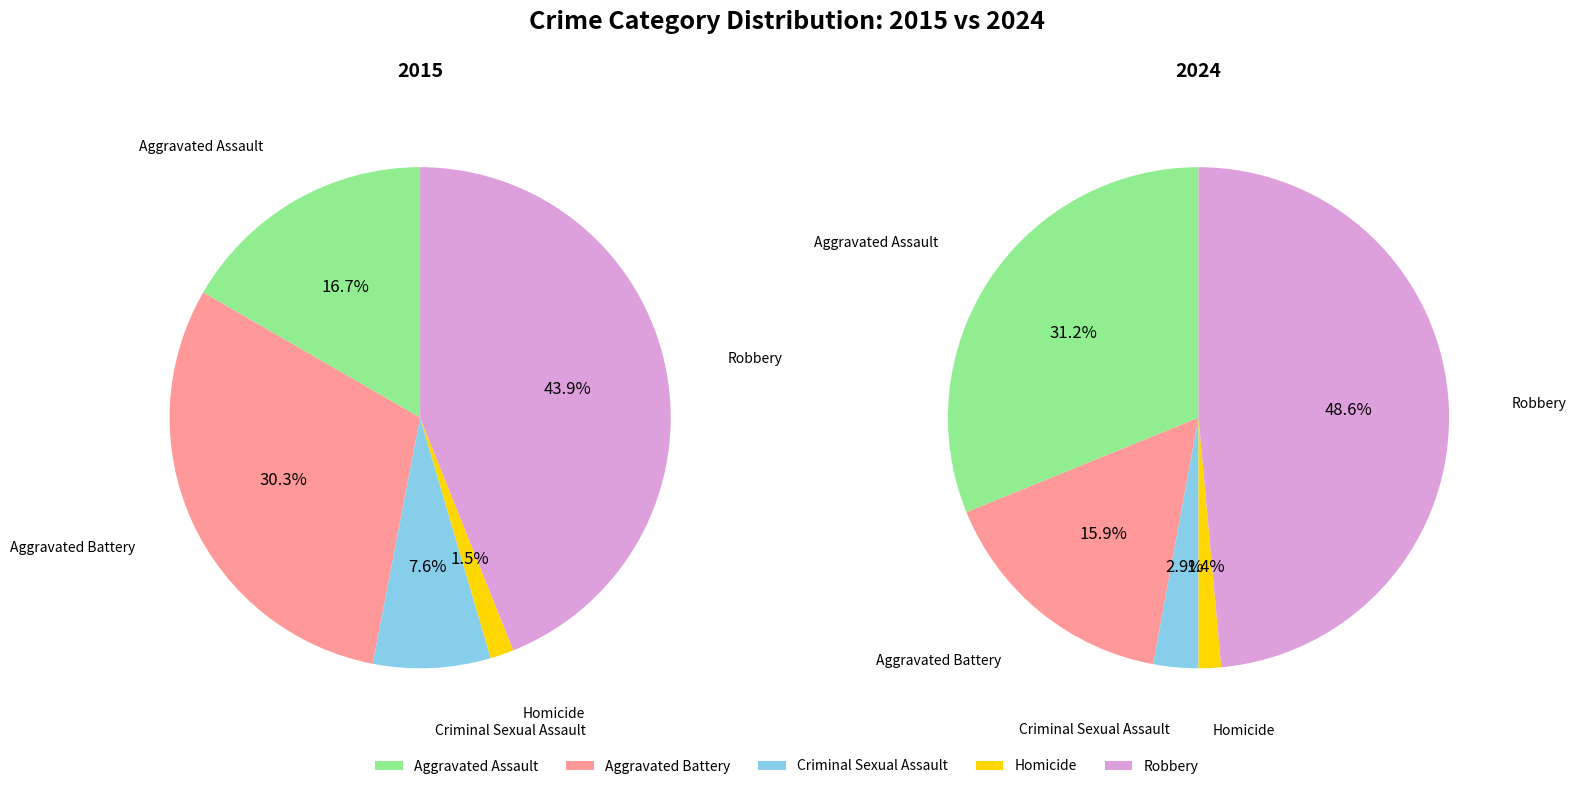

Between values_2024 and values_2015, which is larger?

values_2024